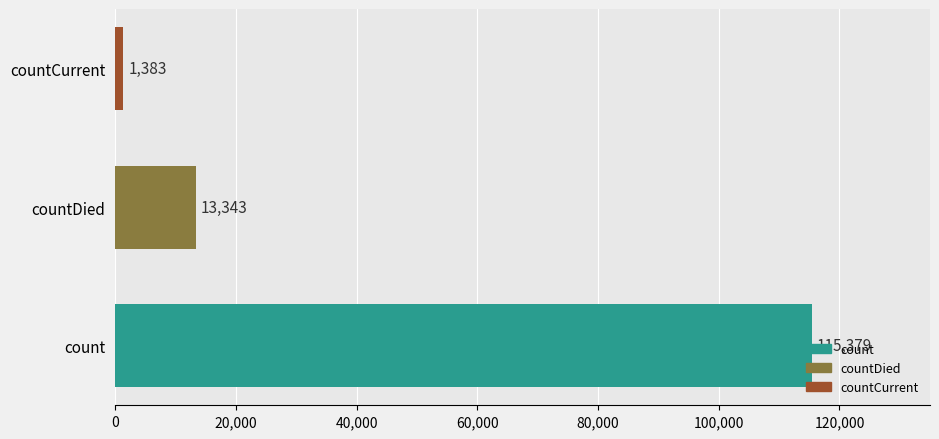

What is the difference between the second highest and minimum values?

11960